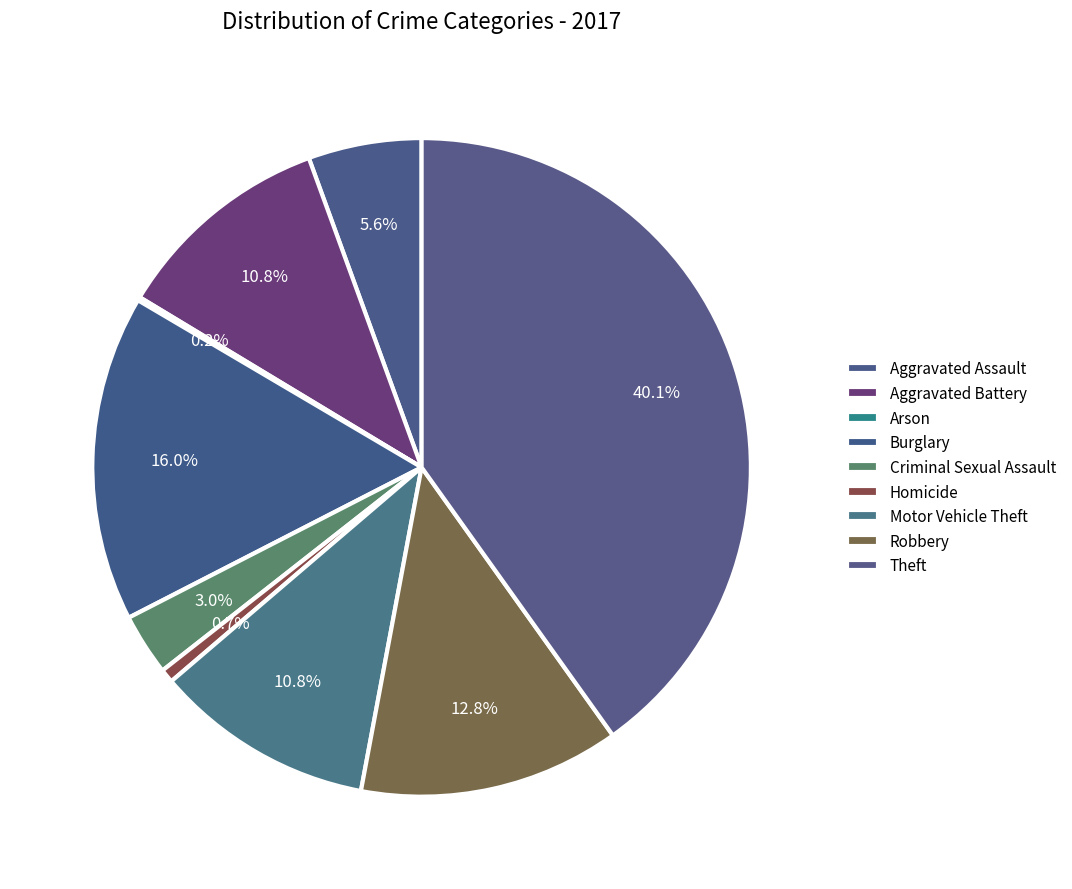

Does any single category account for the majority?

No